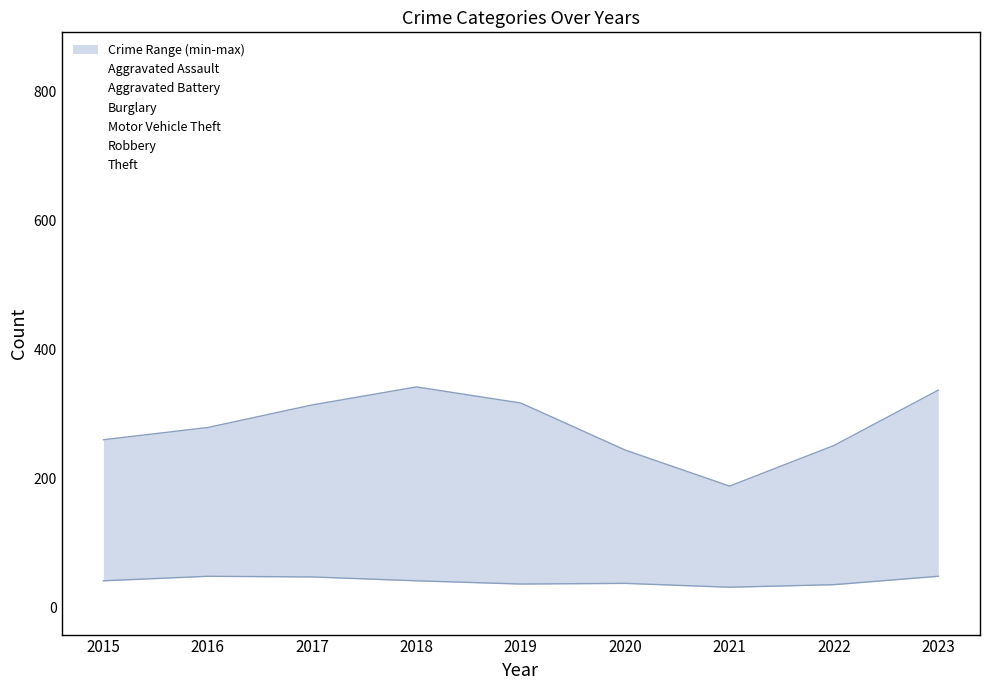

What is the lowest value of the Robbery series?

36